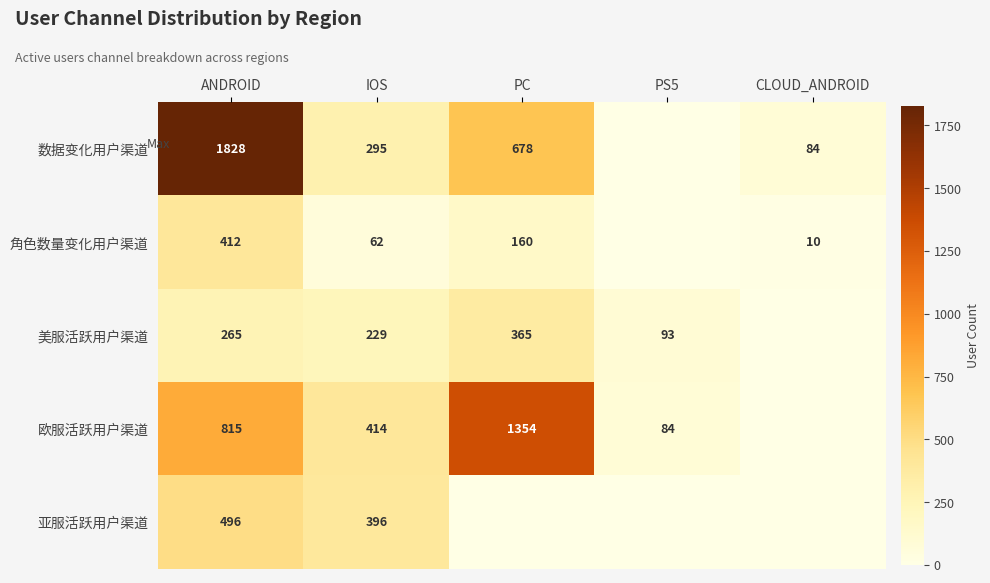

What is the total value across all series at ANDROID?

3816